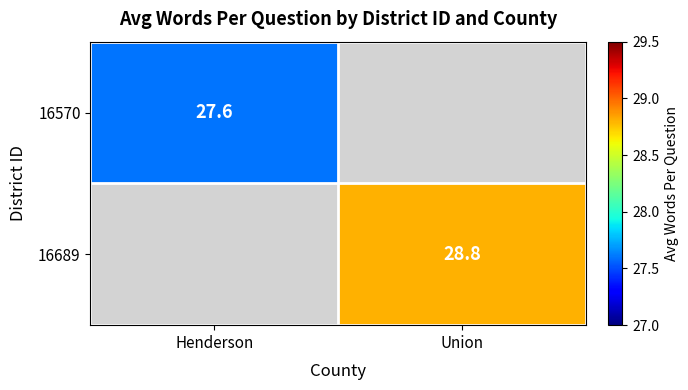

Between Henderson and Union, which is larger?

Union